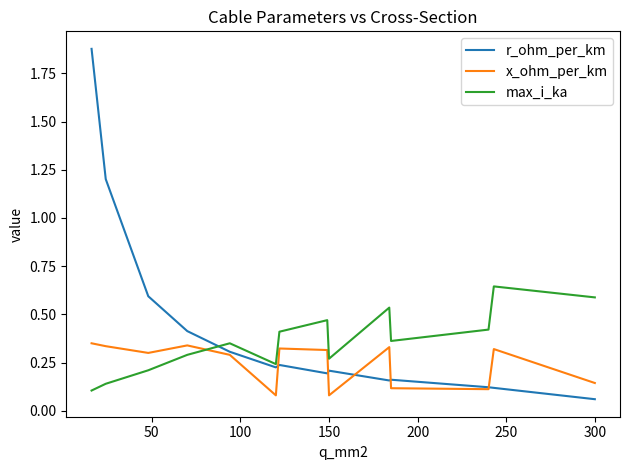

What is the difference between the second highest and second lowest values in the r_ohm_per_km series?

1.1